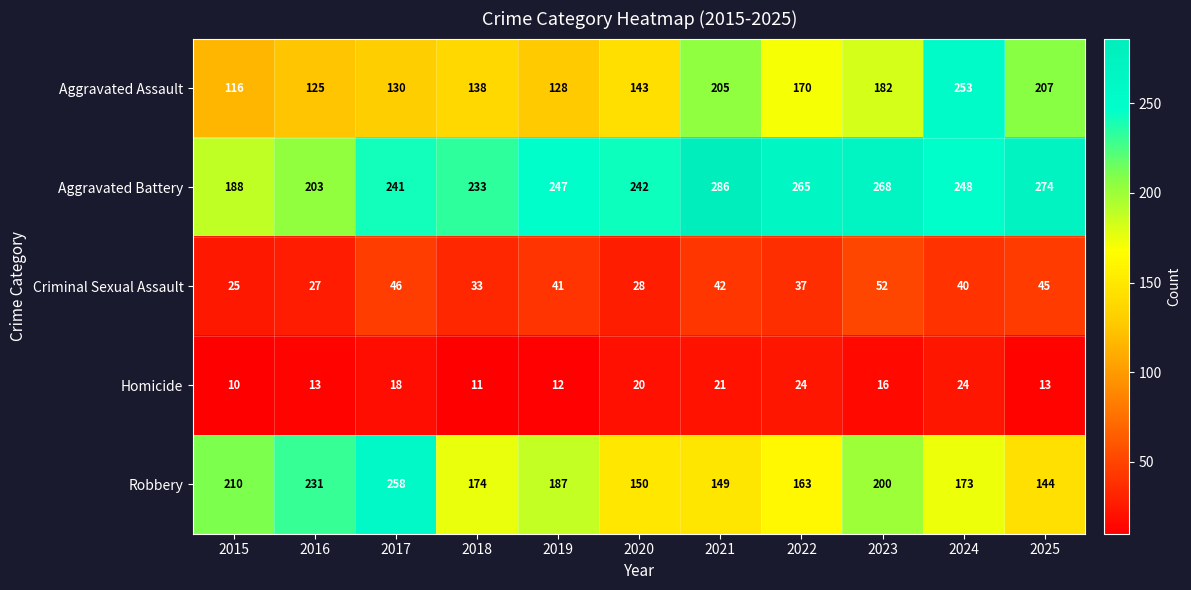

Where does the Homicide series first go above 16?

2017